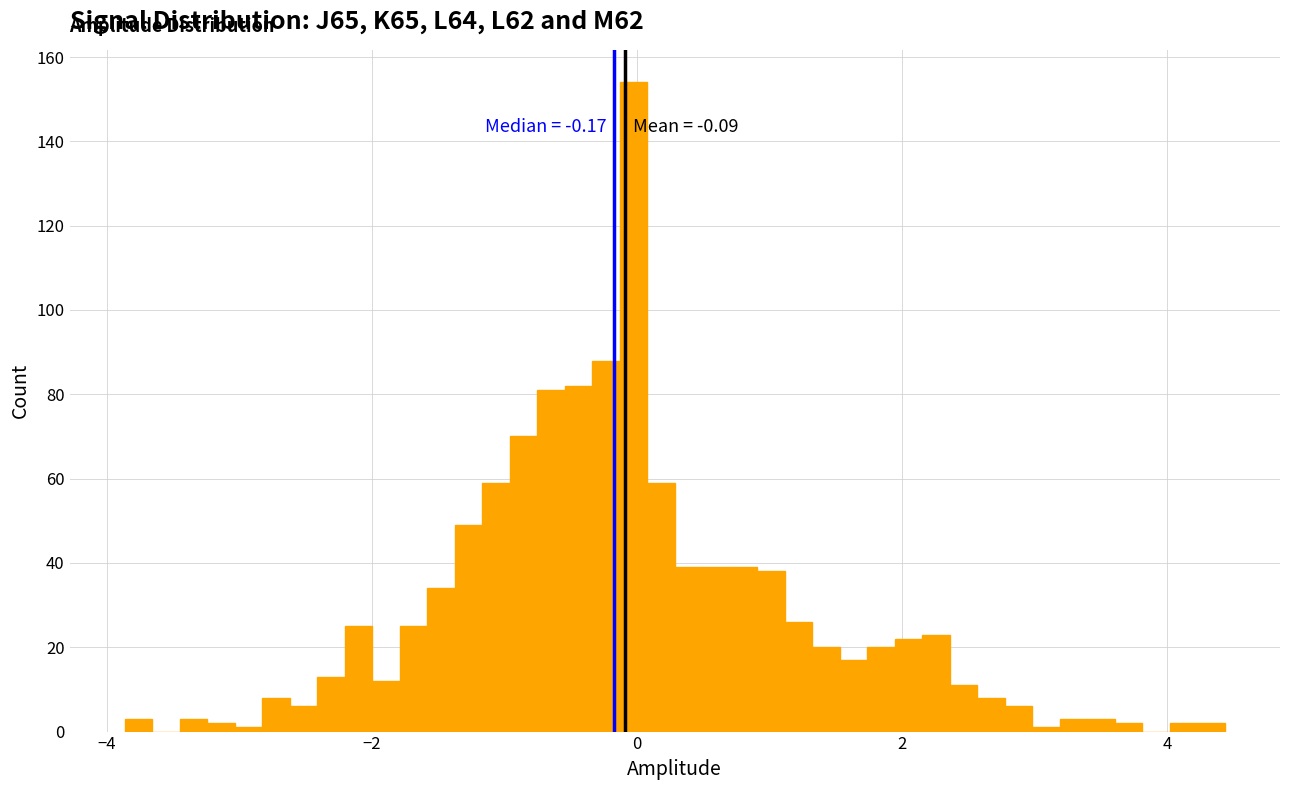

Around what value on the x-axis is the tallest bar? Give the approximate position of its centre, as read against the axis.

0.0